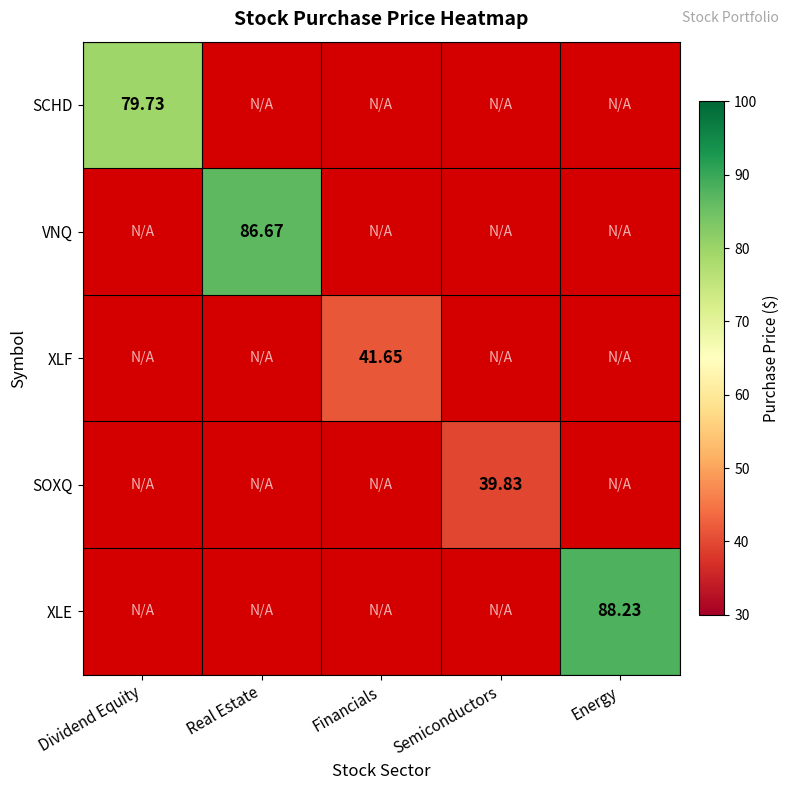

Is it true that XLE equals 88.2 at Energy?

True